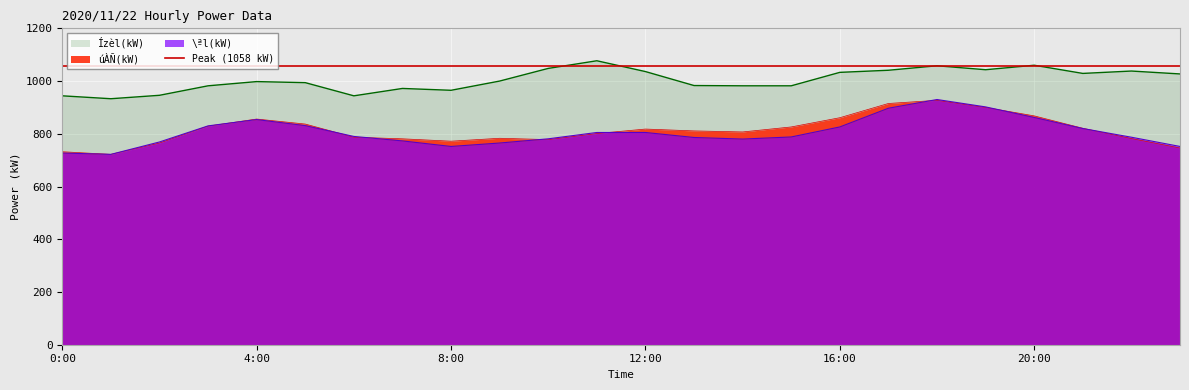

What is the sum of all \ªl(kW) values?

19334